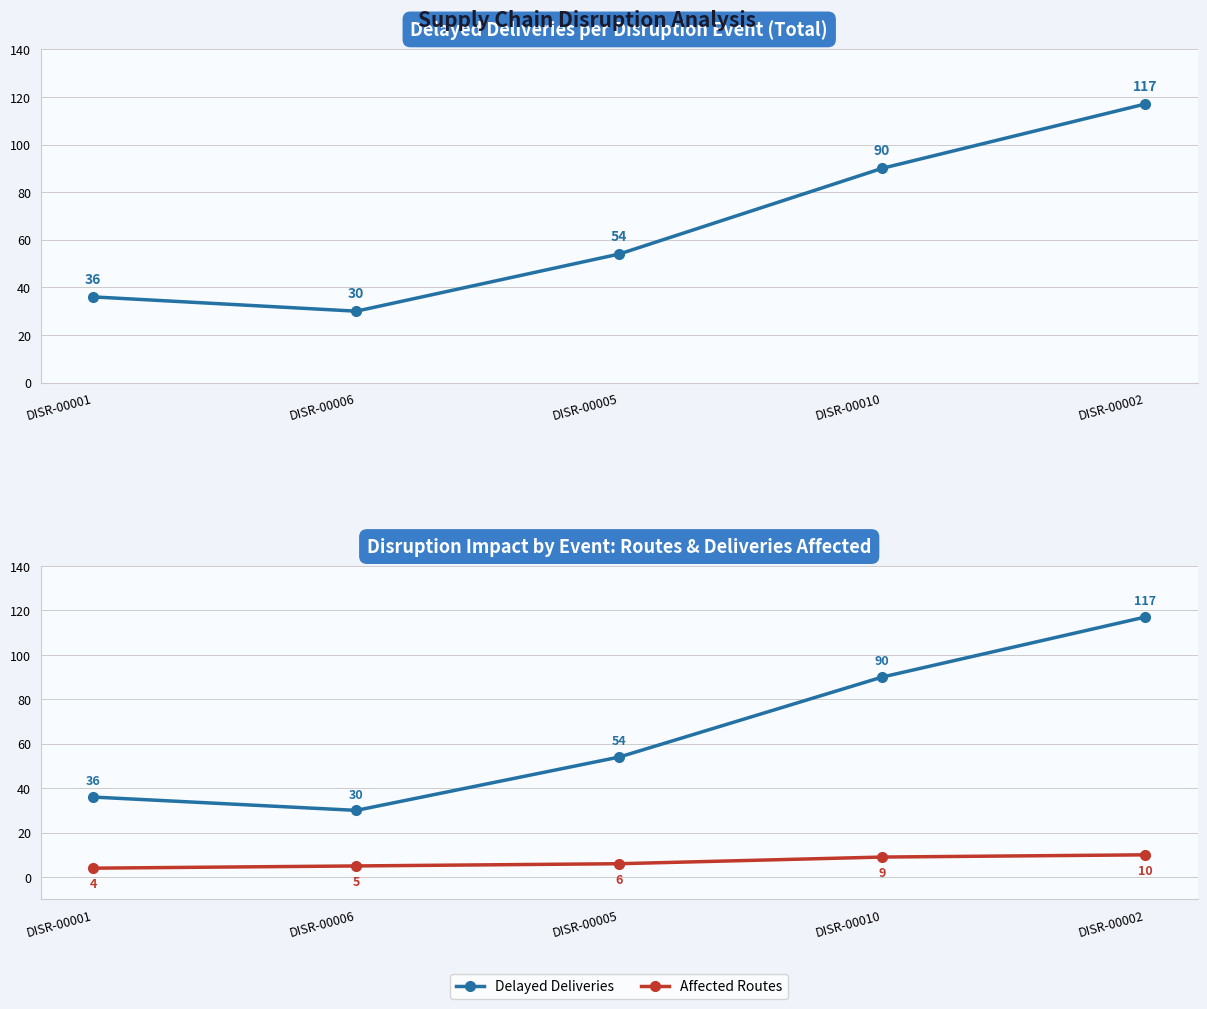

True or false: Affected Routes and Delayed Deliveries intersect in this chart.

False